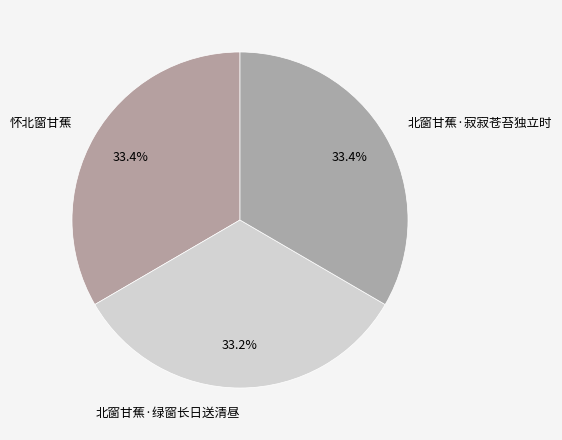

What is the total percentage of 北窗甘蕉·寂寂苍苔独立时 and 怀北窗甘蕉?

66.8%